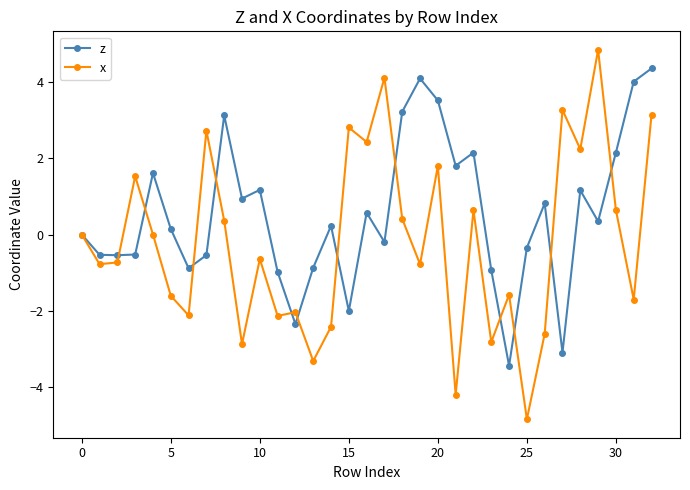

What is the greatest value displayed?

4.8